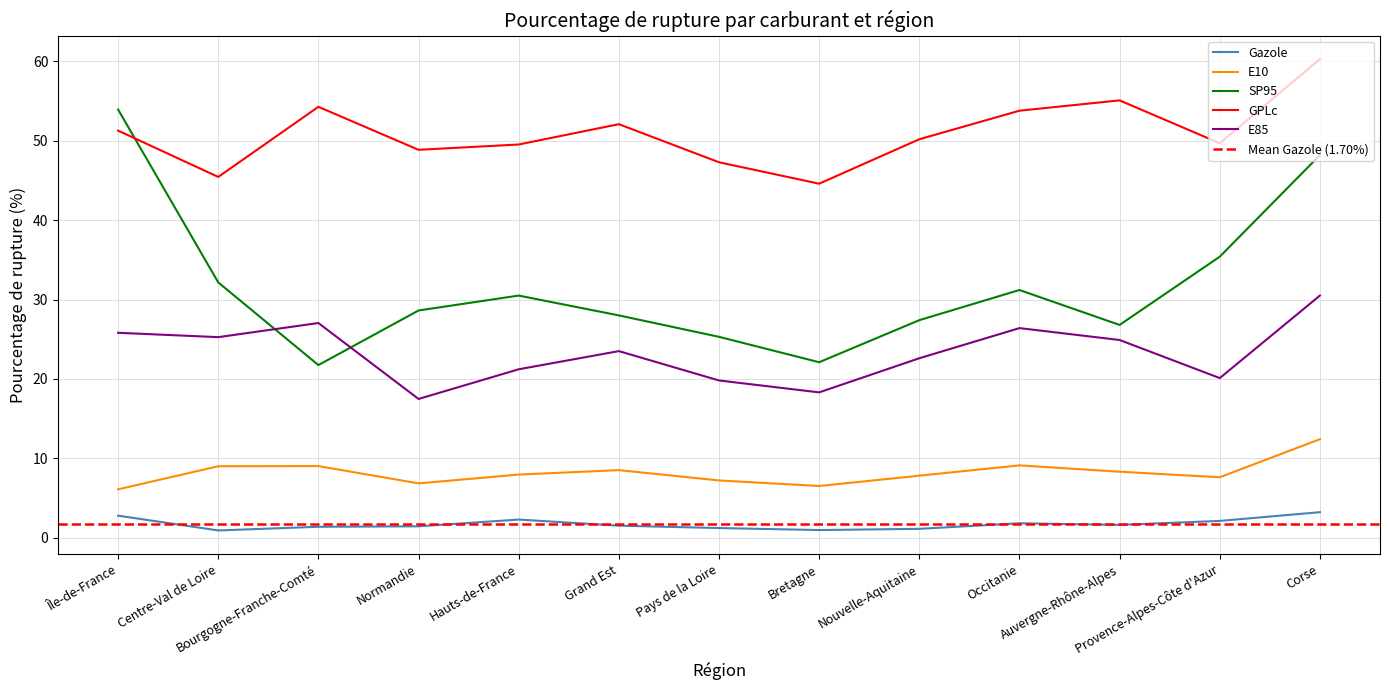

What value does the E85 series have at Occitanie?

26.4